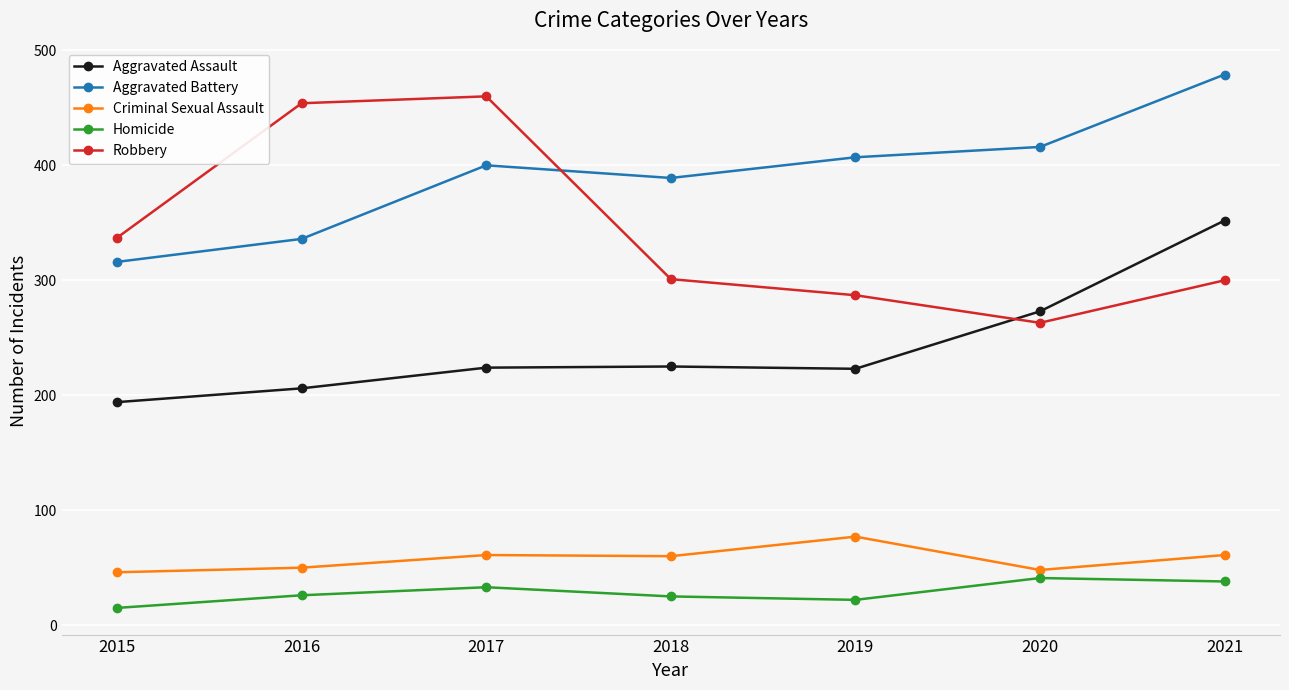

What is the value of the Robbery point at the 3rd from the left?

460